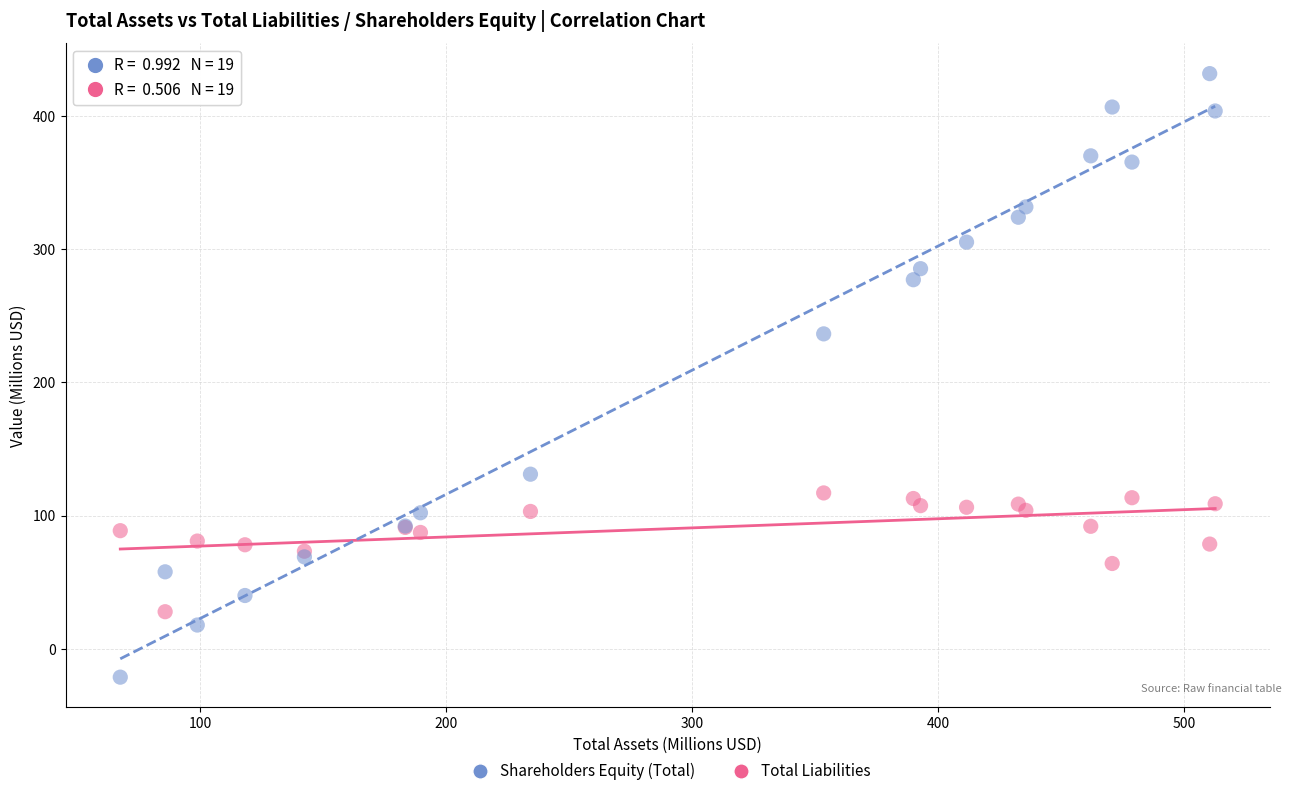

Across all series, what Y value is closest to 205?

236.5